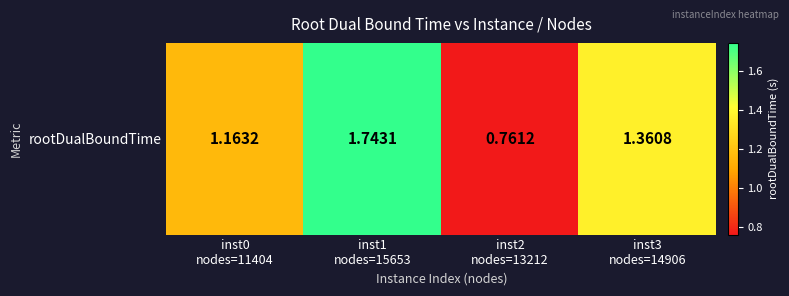

What is the smallest value displayed?

0.8